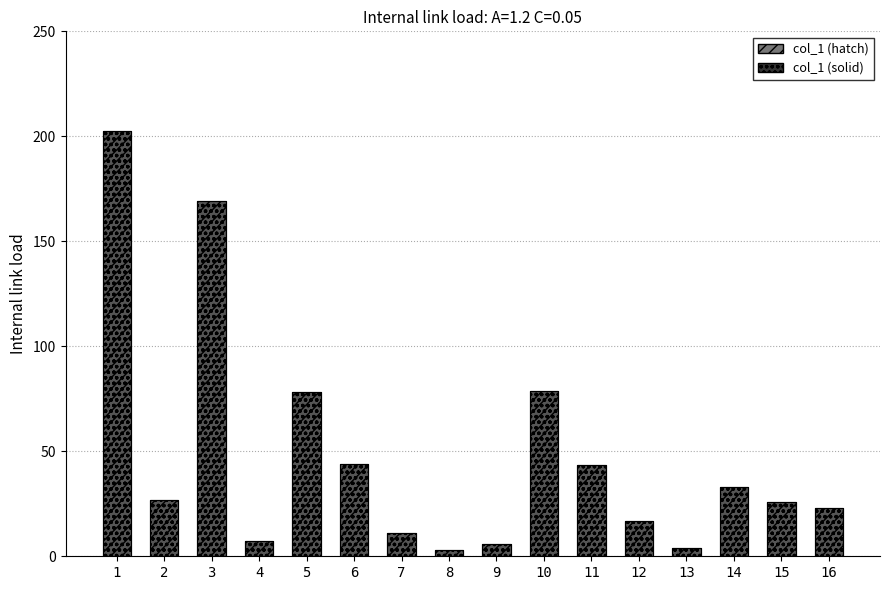

Approximately how many times larger is the value at 3 compared to 9?

28.7